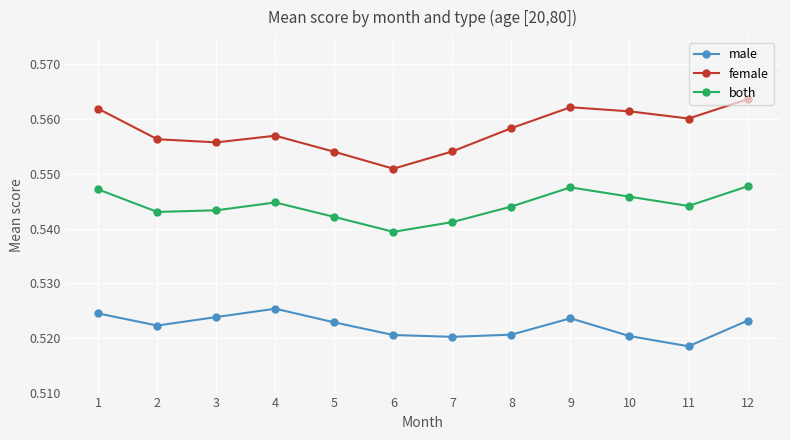

At which category does male reach its first local peak?

4